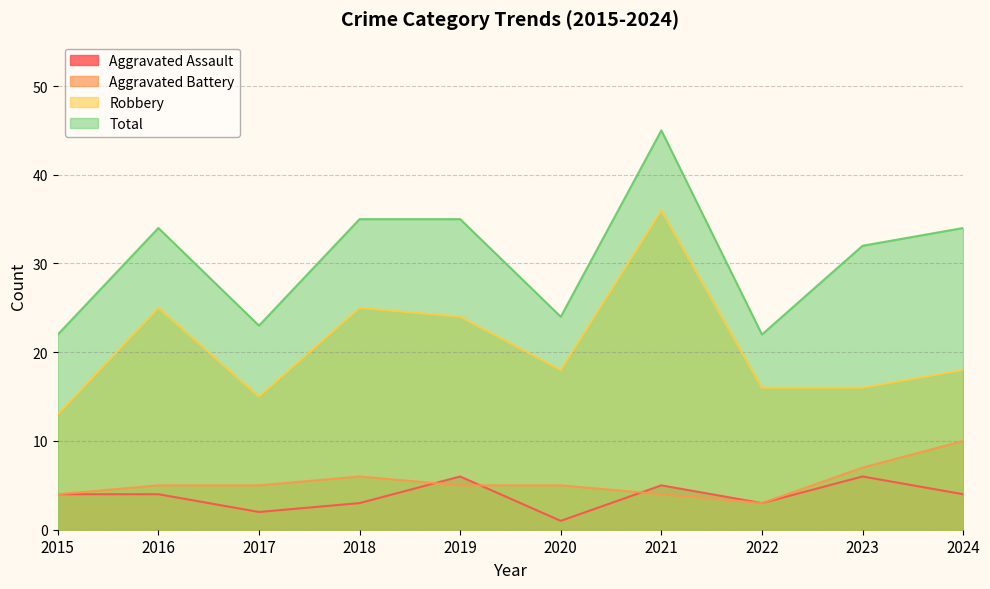

How many data points in Robbery are less than 18?

4